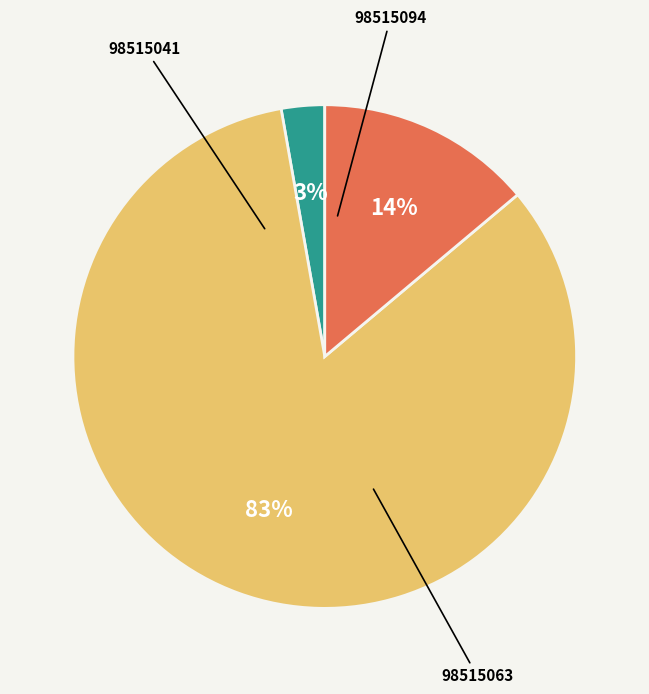

Does any single category account for the majority?

Yes